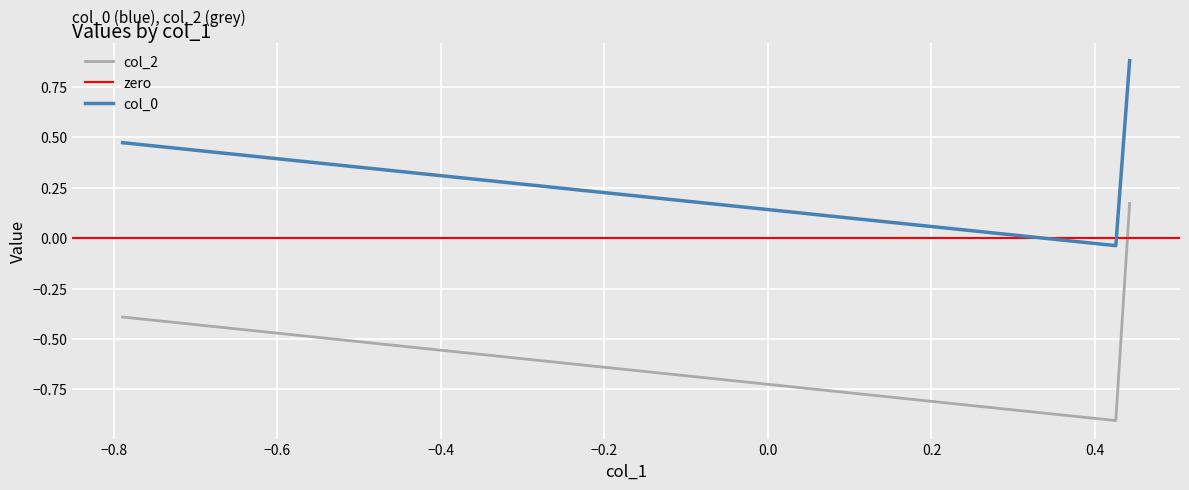

Between −0.8 and −0.6, which series saw the biggest shift?

col_2